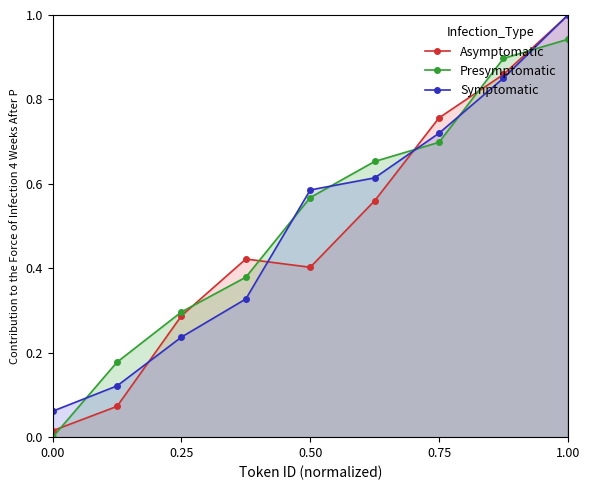

True or false: Presymptomatic and Symptomatic cross at least once.

True